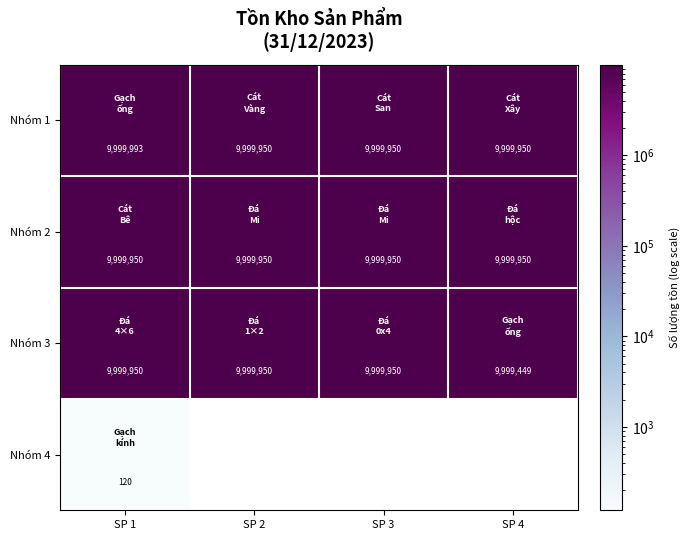

Between SP 2 and SP 3, which is larger?

SP 2